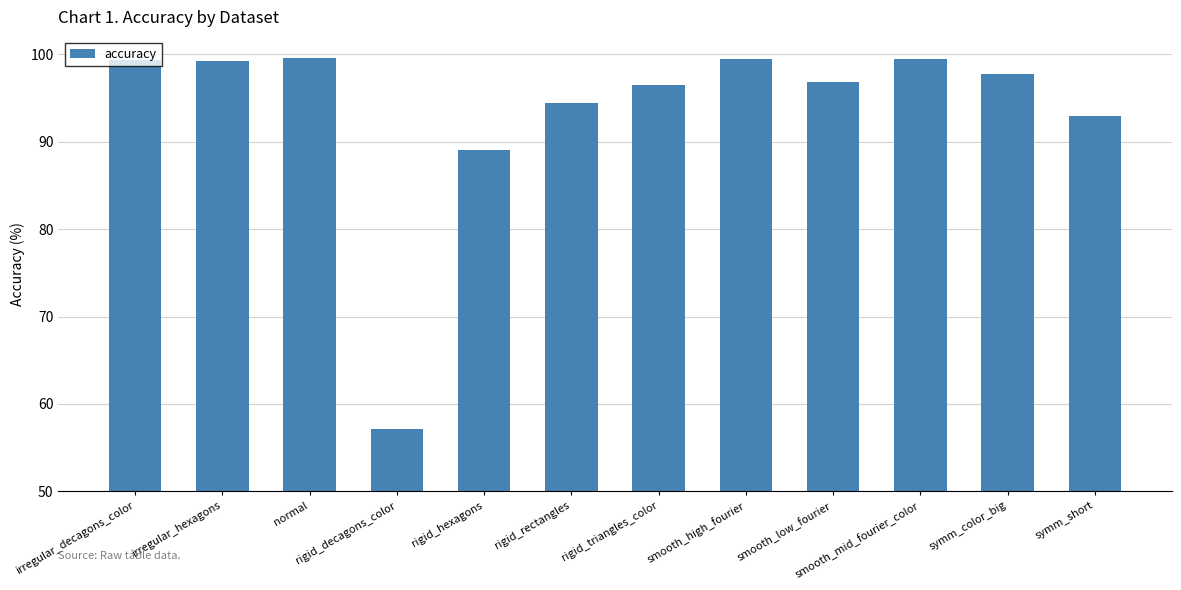

What is the value of the 9th bar from the left?

96.9